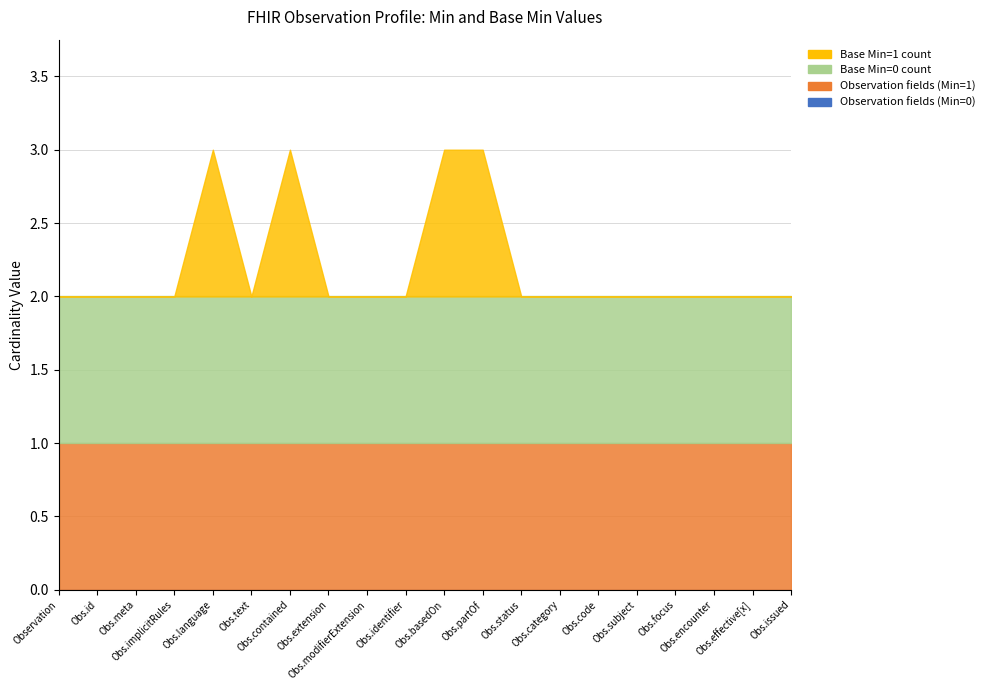

True or false: Observation fields (Min=0) and Observation fields (Min=1) intersect in this chart.

False